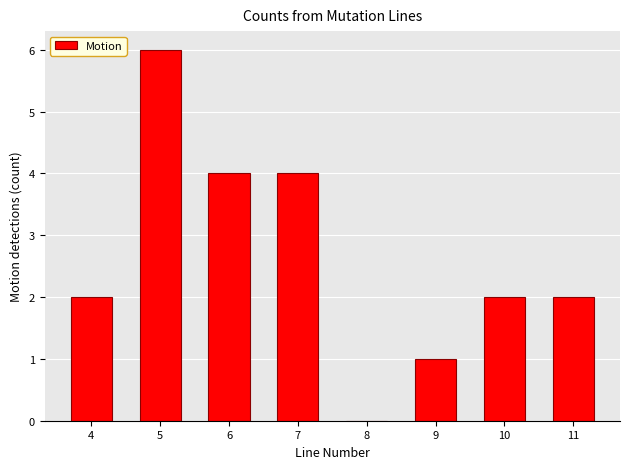

How tall is the bar that spans 3.5 to 4.5 on the x-axis? The values are not printed on the chart, so give them approximately, as read against the axis.

2